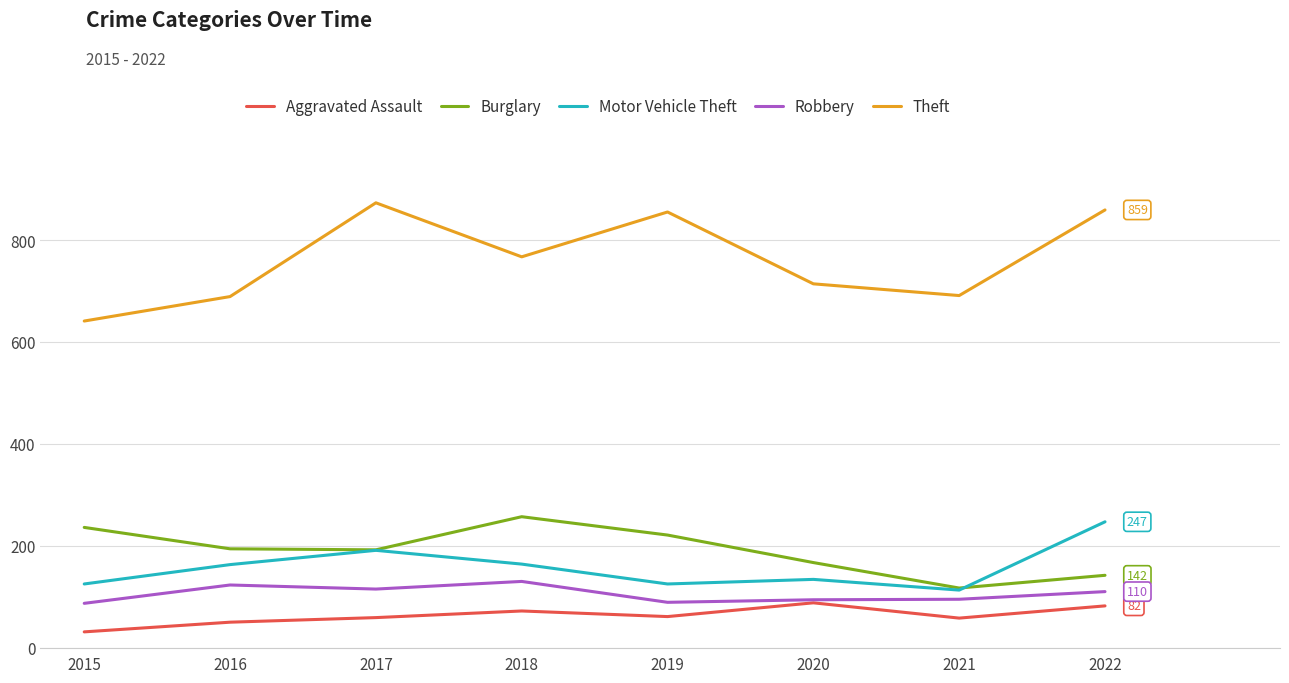

True or false: Motor Vehicle Theft has a value of 227 at 2018.

False